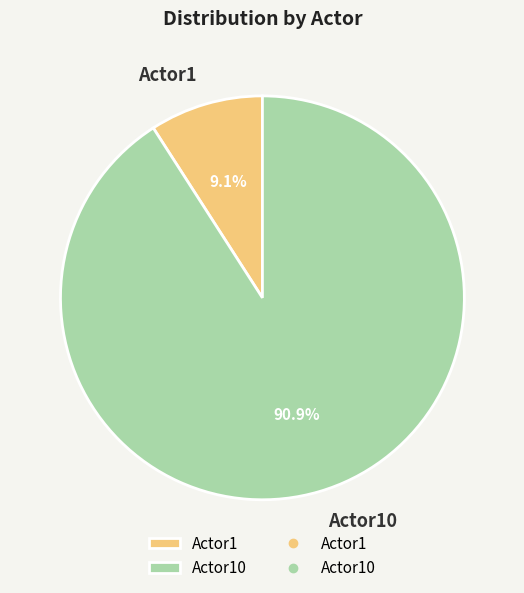

What percentage is the Actor10 slice, to the nearest percent?

91%